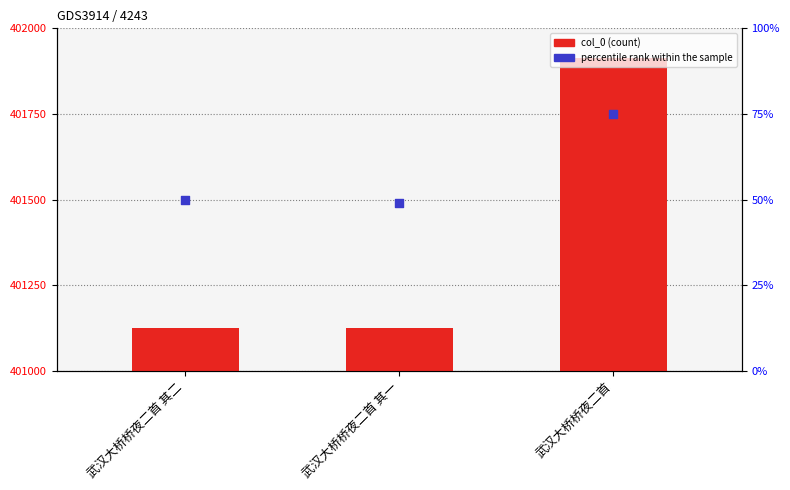

What is the total value across all series at 武汉大桥桥夜二首 其一?

401173